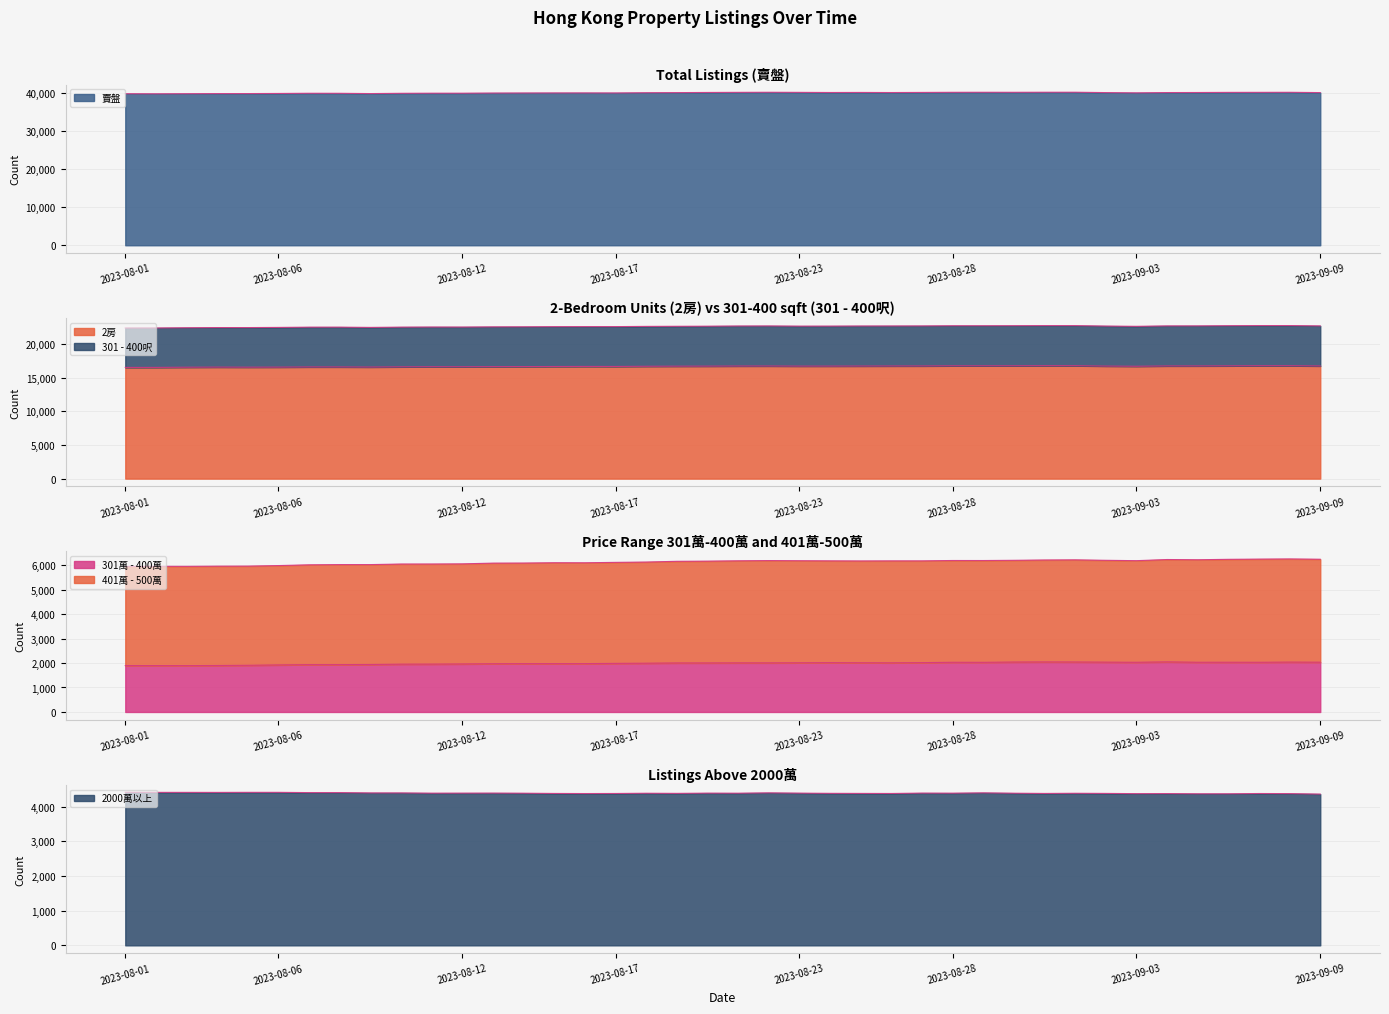

What is the spread (max minus min) of values at 2023-08-05?

37883